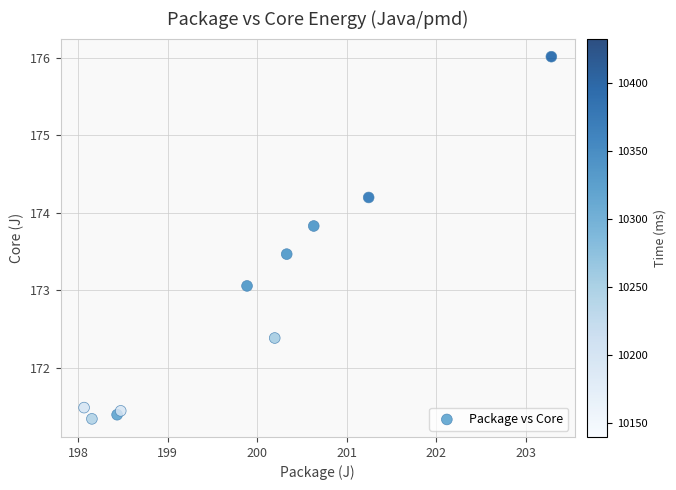

What Y value in the scatter plot is closest to 173?

173.1